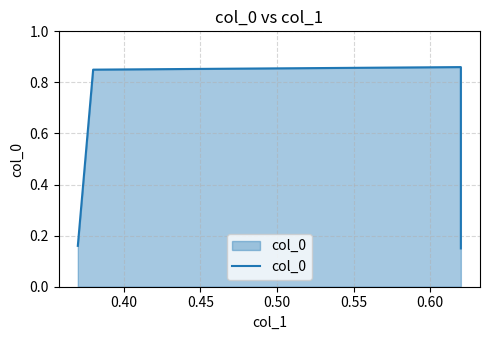

The chart shows a value of 0.1 at 0.50. True or false?

False